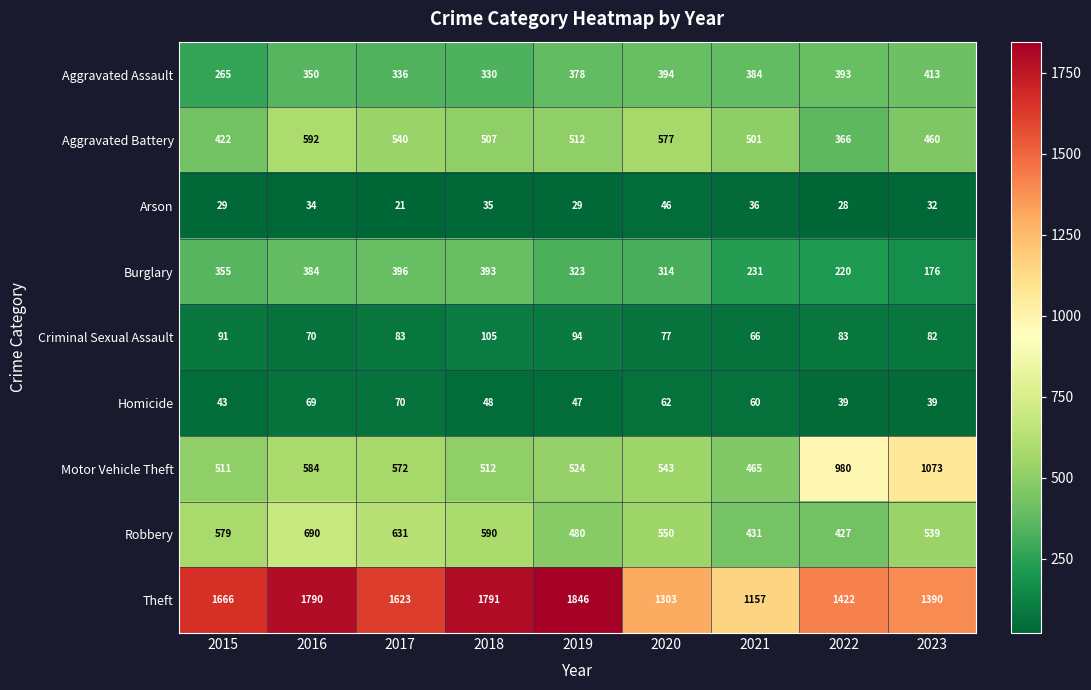

List the series in order of their peak value, highest first.

Theft, Motor Vehicle Theft, Robbery, Aggravated Battery, Aggravated Assault, Burglary, Criminal Sexual Assault, Homicide, Arson